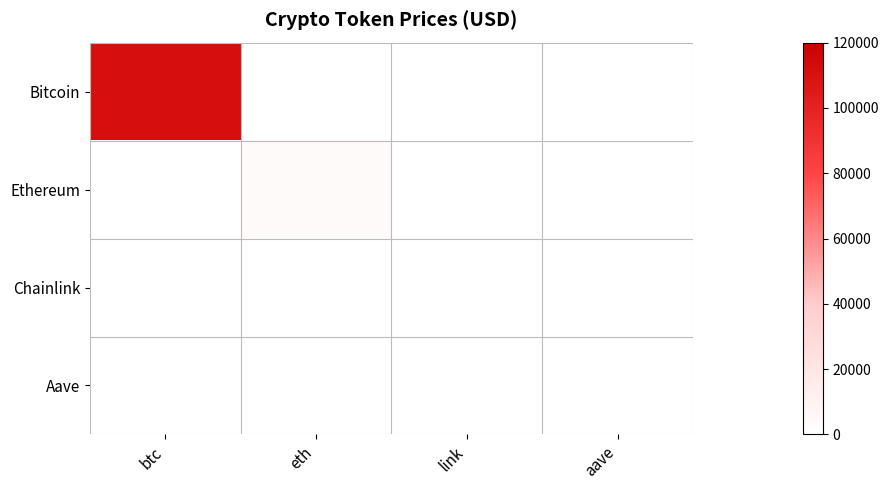

Reading left to right, list all the values displayed in this chart.

Bitcoin: btc=111344.0	eth=0.0	link=0.0	aave=0.0
Ethereum: btc=0.0	eth=4049.0	link=0.0	aave=0.0
Chainlink: btc=0.0	eth=0.0	link=18.4	aave=0.0
Aave: btc=0.0	eth=0.0	link=0.0	aave=243.8